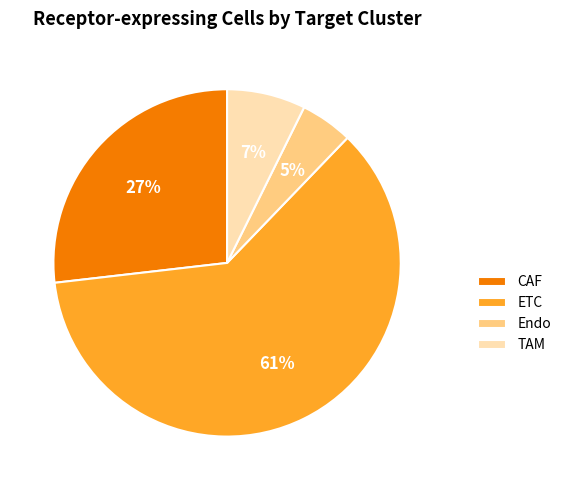

True or false: ETC accounts for 75% of the total.

False